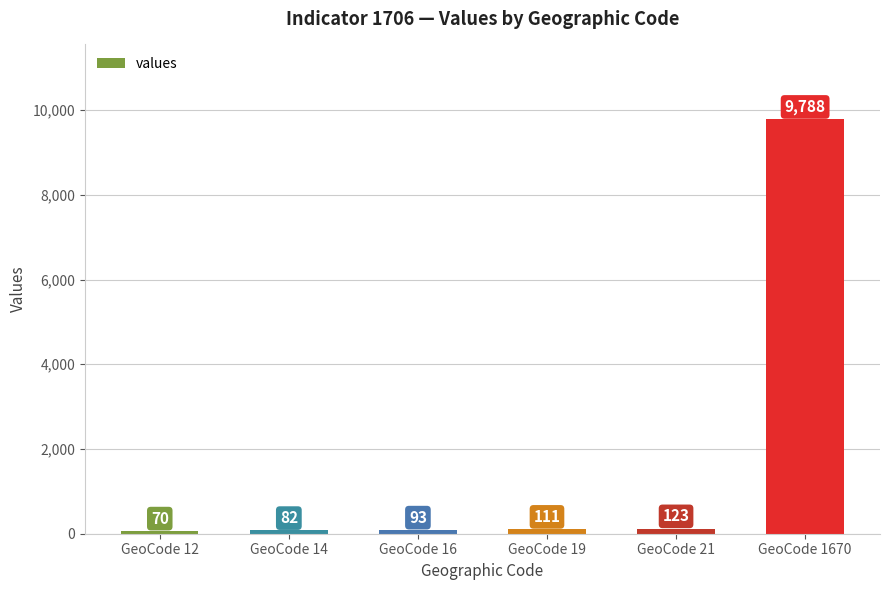

Rank the categories by value from highest to lowest.

GeoCode 1670, GeoCode 21, GeoCode 19, GeoCode 16, GeoCode 14, GeoCode 12